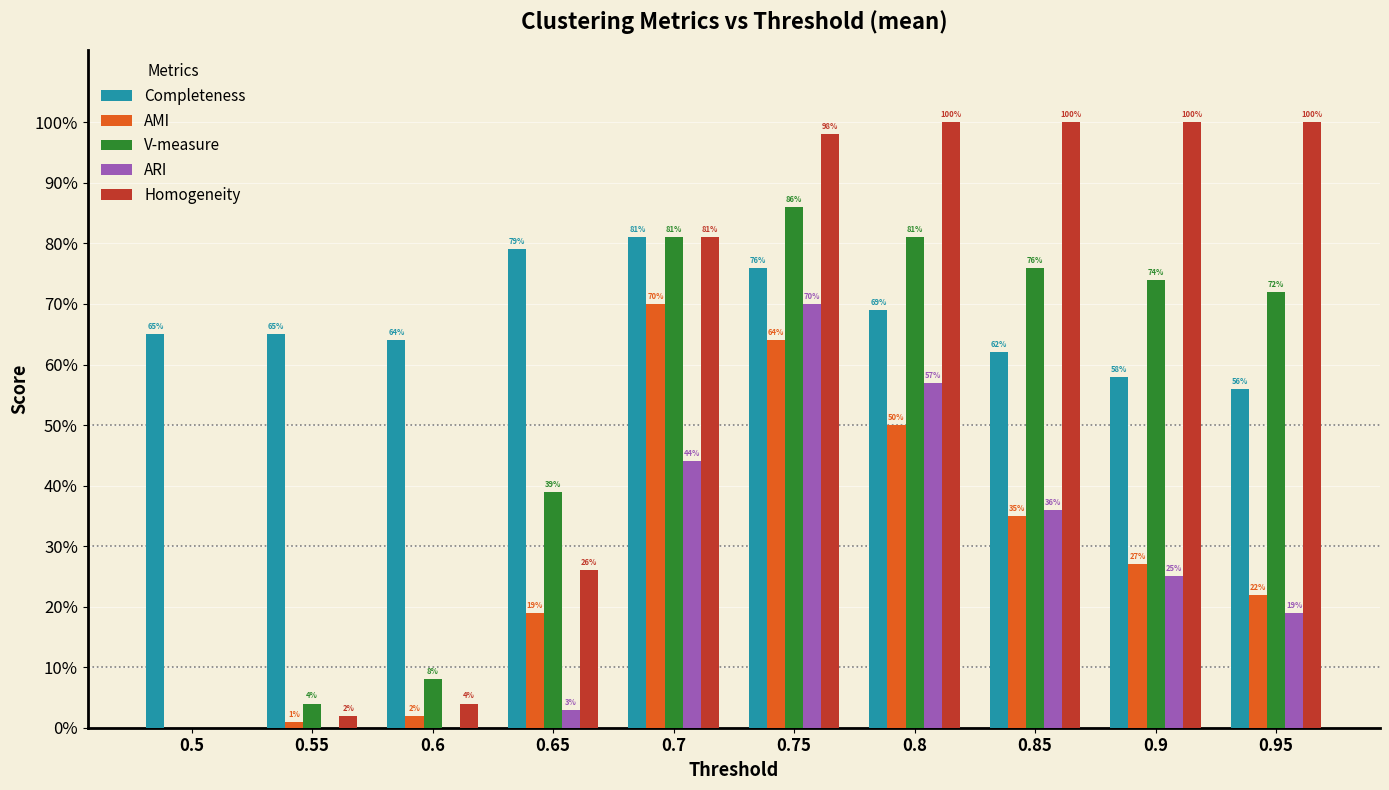

What value does the ARI series have at 0.75?

0.7